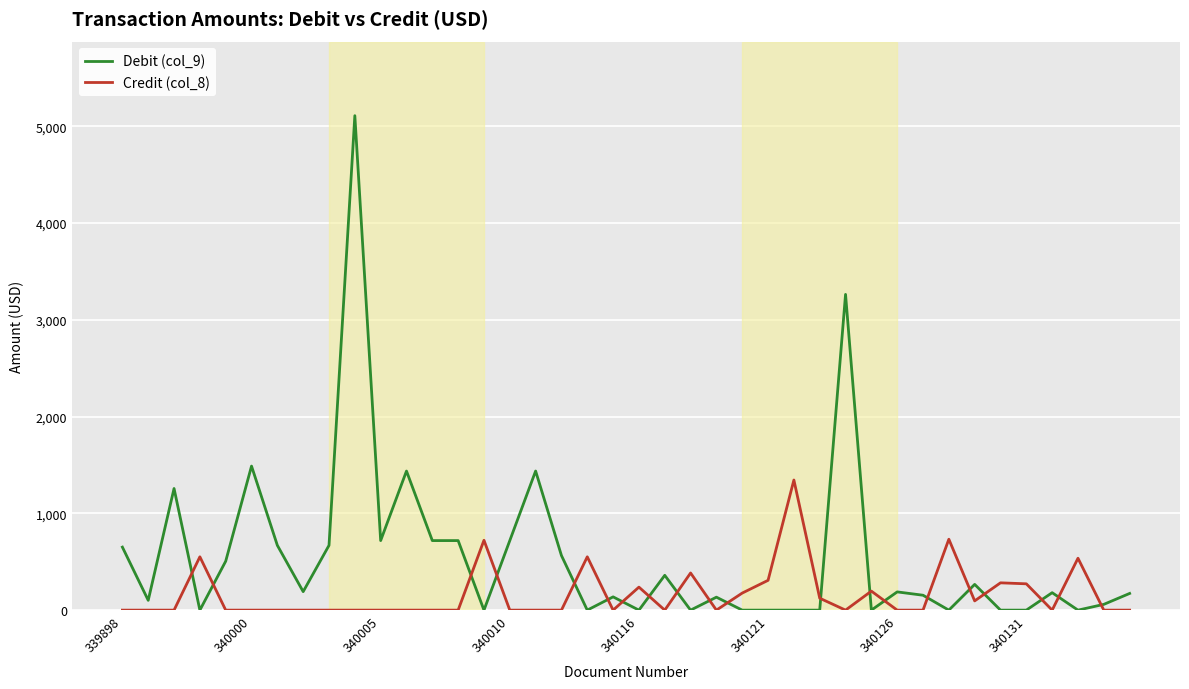

True or false: Debit (col_9) has more than 0 interior local peaks.

True